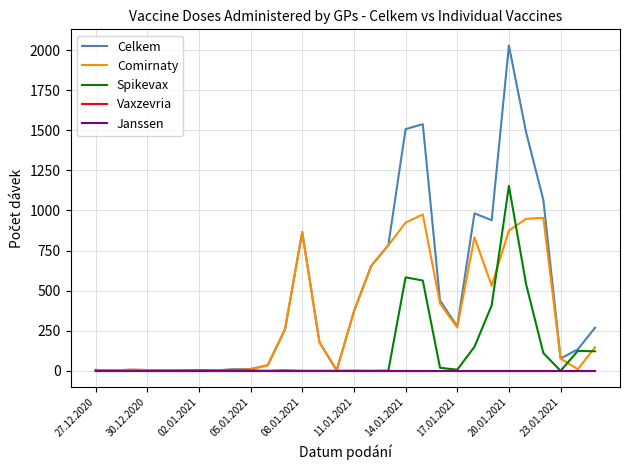

Does the chart display data point markers on the line(s)?

No